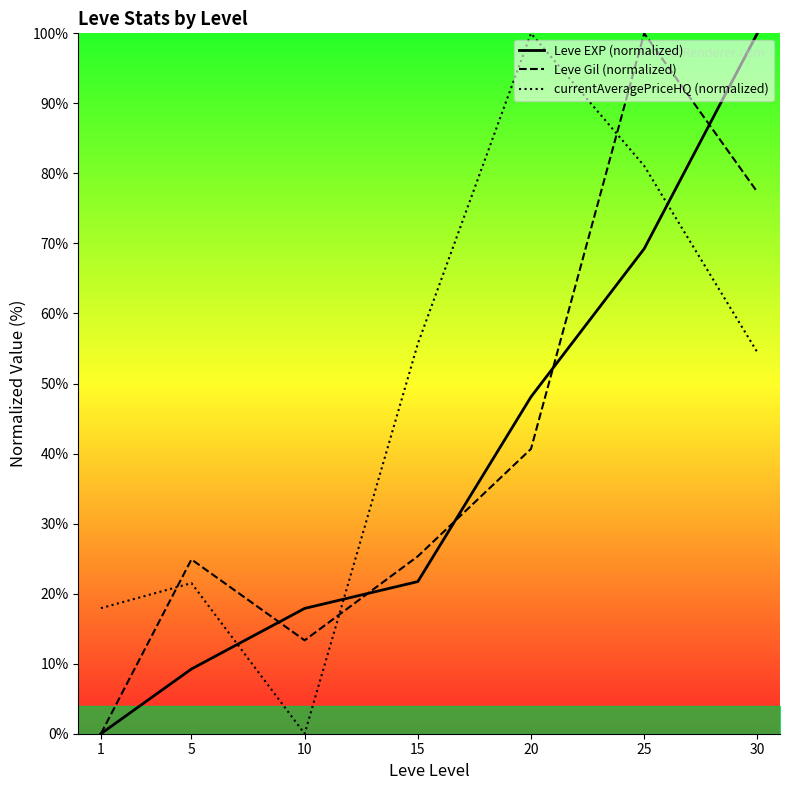

The value of currentAveragePriceHQ (normalized) at 15 is 37.6. True or false?

False